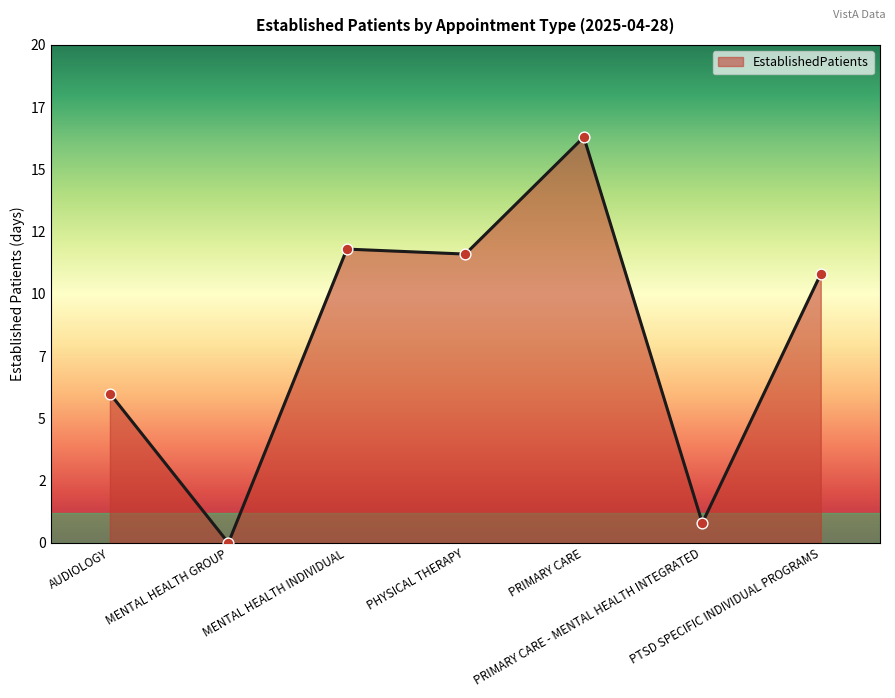

What is the change in value from MENTAL HEALTH GROUP to PTSD SPECIFIC INDIVIDUAL PROGRAMS?

+10.8